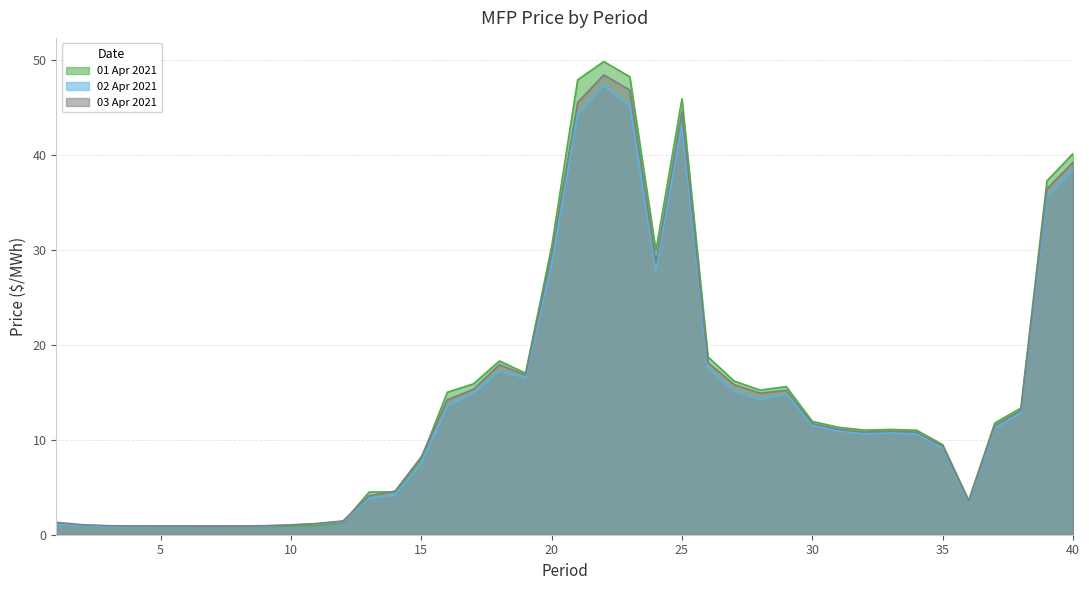

True or false: 01 Apr 2021 has a value of 9.5 at 35.

True